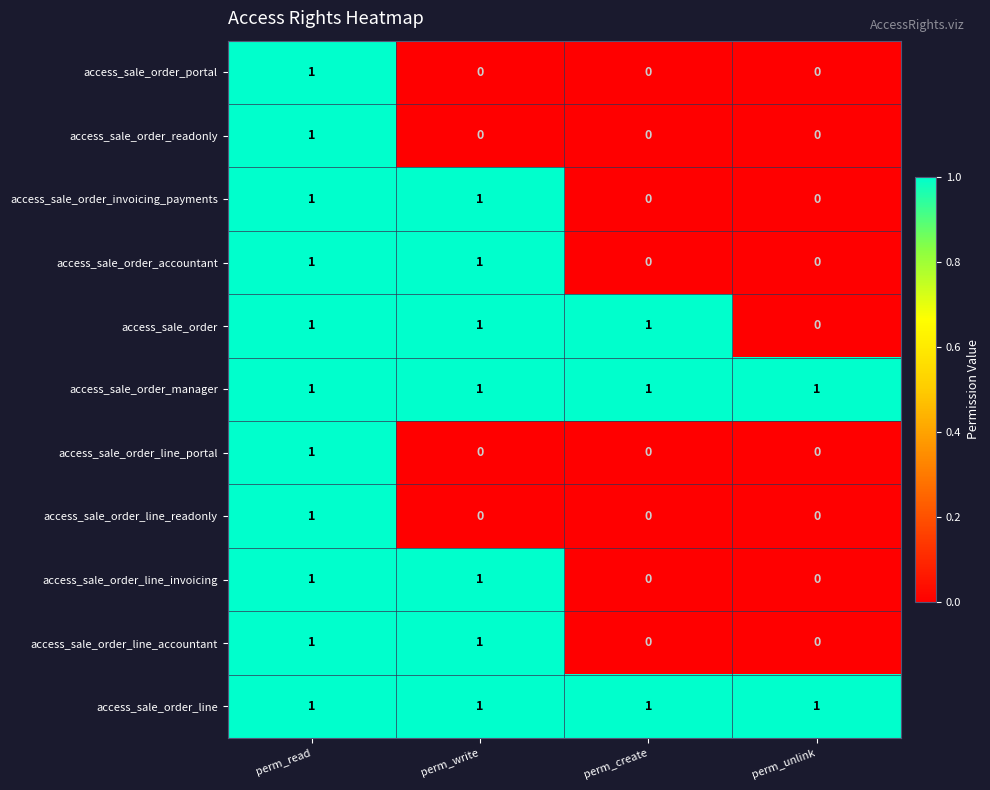

Where is access_sale_order nearest to the value 0?

perm_unlink